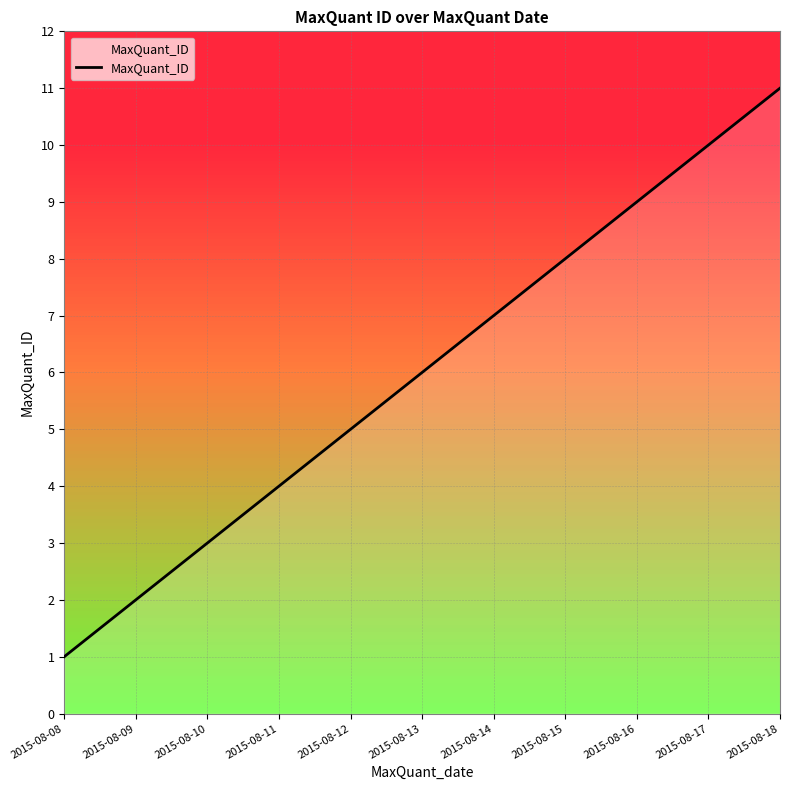

Rank the categories by value from lowest to highest.

2015-08-08, 2015-08-09, 2015-08-10, 2015-08-11, 2015-08-12, 2015-08-13, 2015-08-14, 2015-08-15, 2015-08-16, 2015-08-17, 2015-08-18